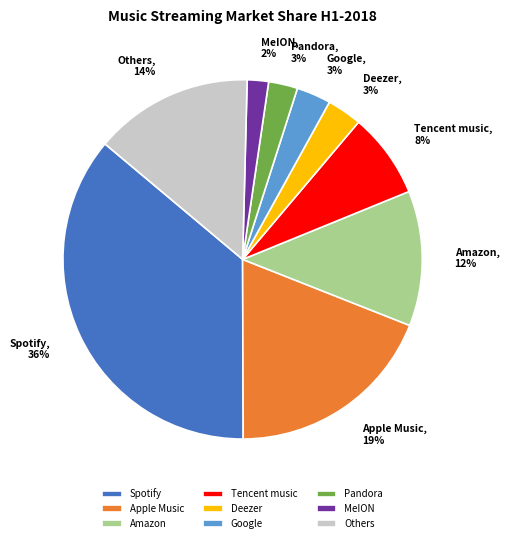

Is MeION the majority of the pie?

No